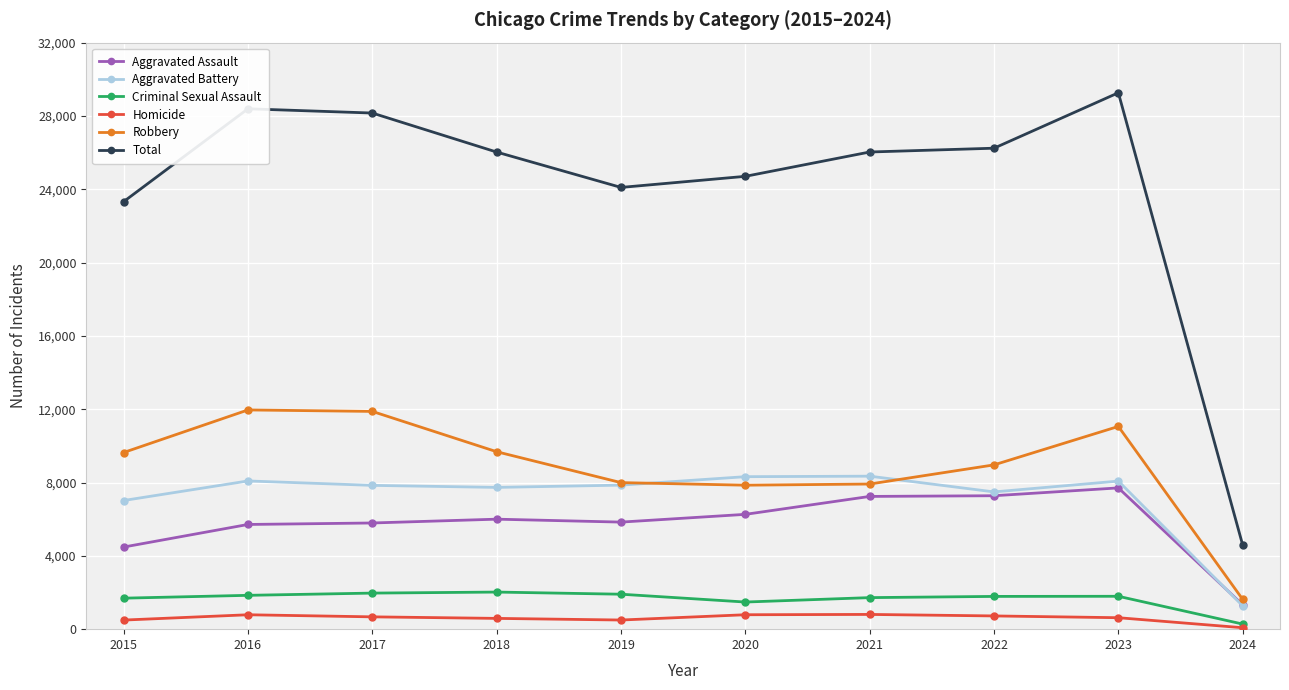

At how many categories does at least one series exceed 4377?

10